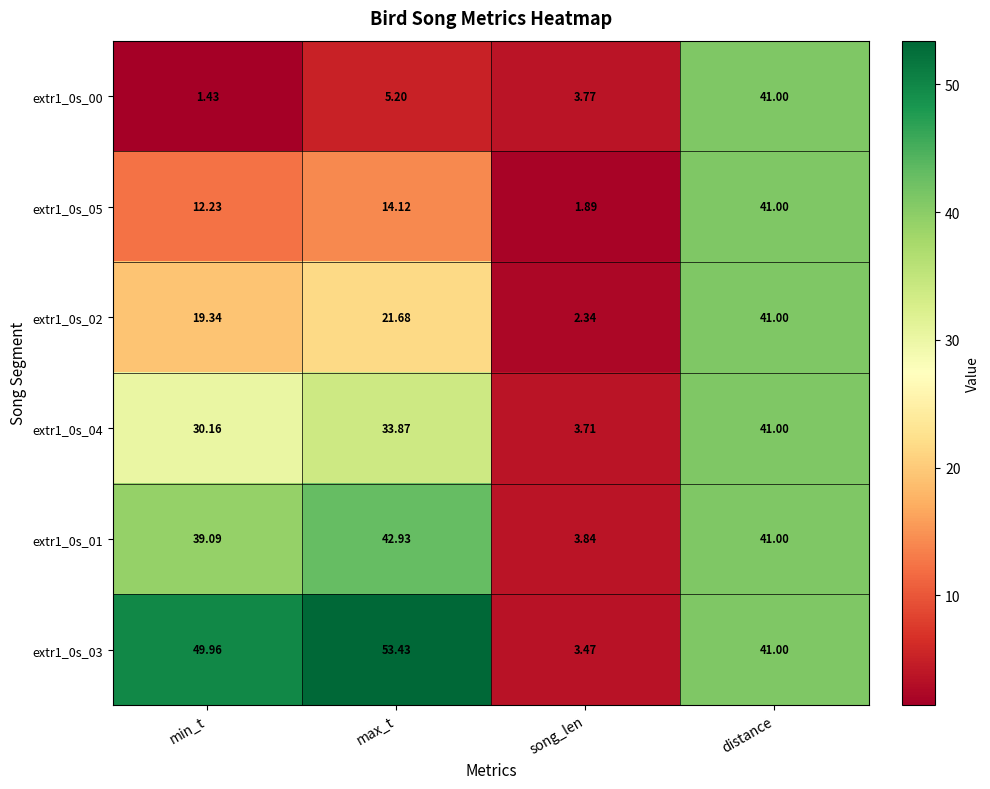

Which series has the widest spread of values?

extr1_0s_03